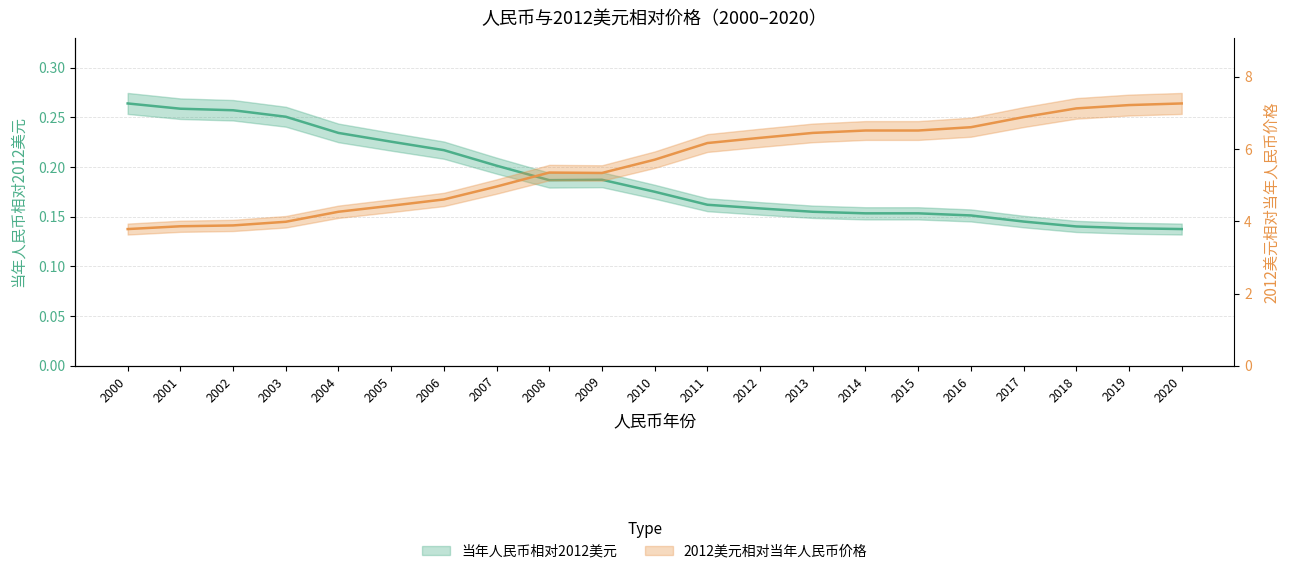

What are all the series names shown in the legend?

当年人民币相对2012美元, 2012美元相对当年人民币价格